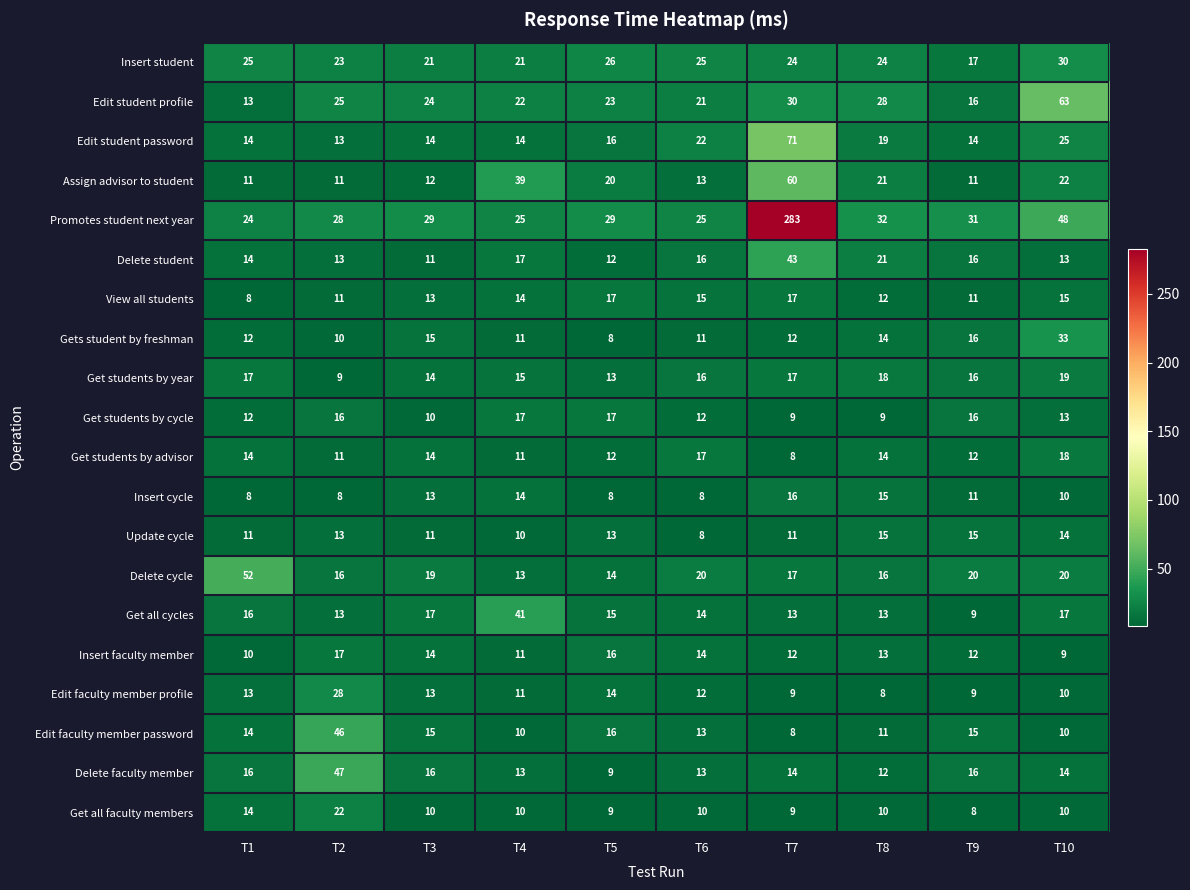

What is the difference between the maximum and second lowest values in the Gets student by freshman series?

23